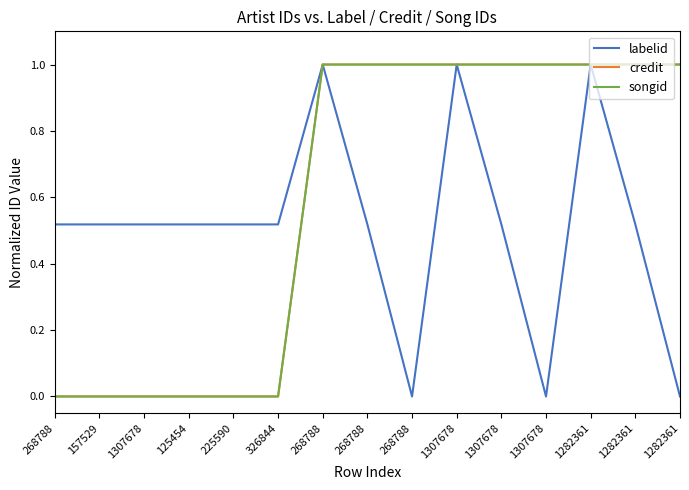

Rank the categories by credit value from lowest to highest.

268788, 157529, 1307678, 125454, 225590, 326844, 268788, 268788, 268788, 1307678, 1307678, 1307678, 1282361, 1282361, 1282361